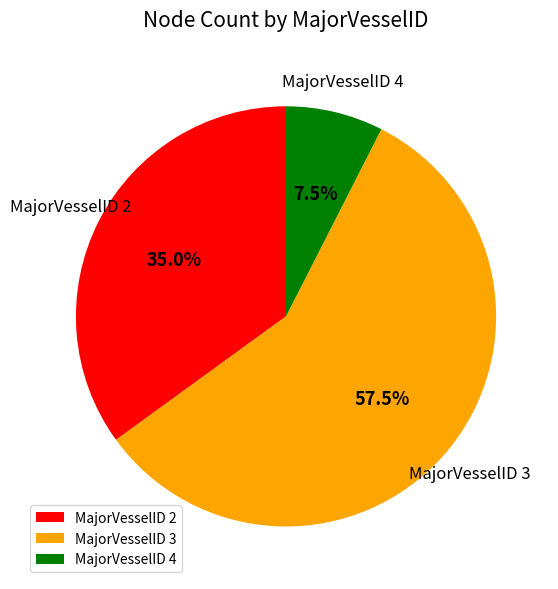

What portion of the pie excludes MajorVesselID 4?

92.5%